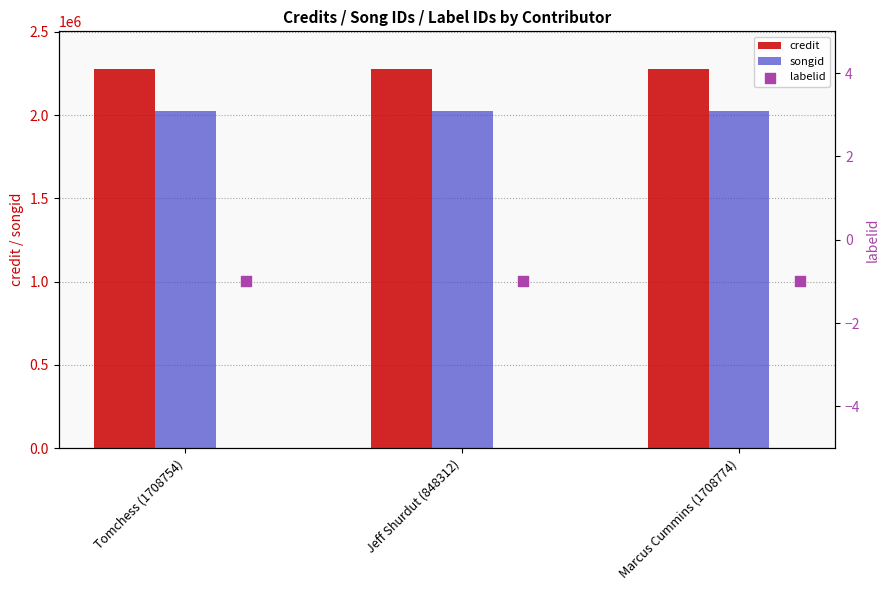

Which series reaches the maximum Y coordinate?

credit